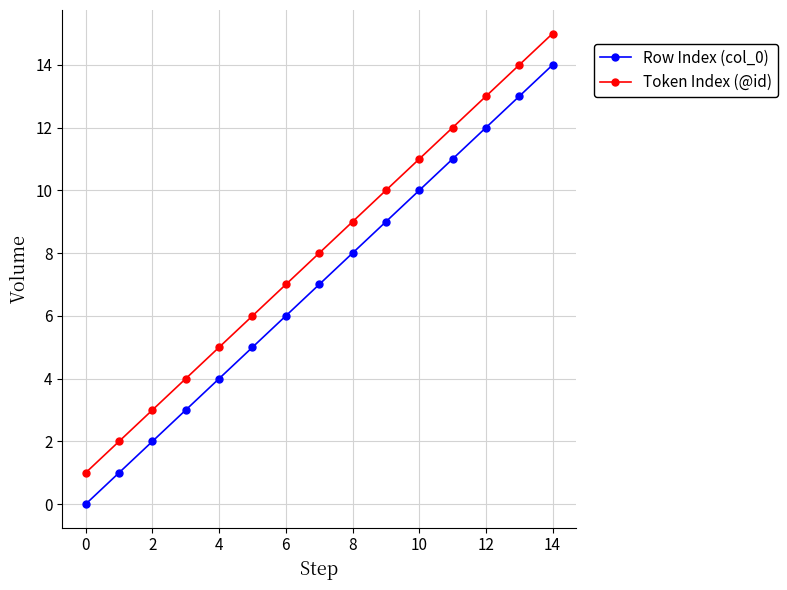

Rank the series by their average value, from lowest to highest.

Row Index (col_0), Token Index (@id)